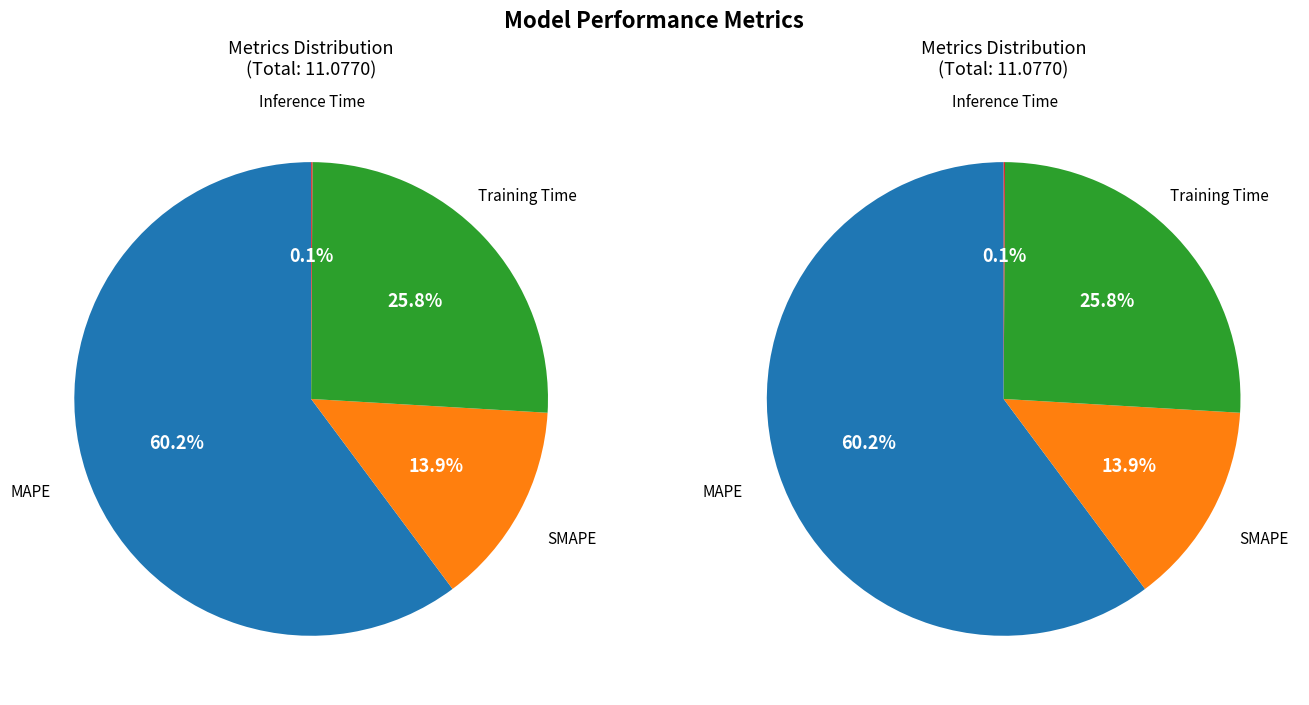

Which slice is the largest?

MAPE